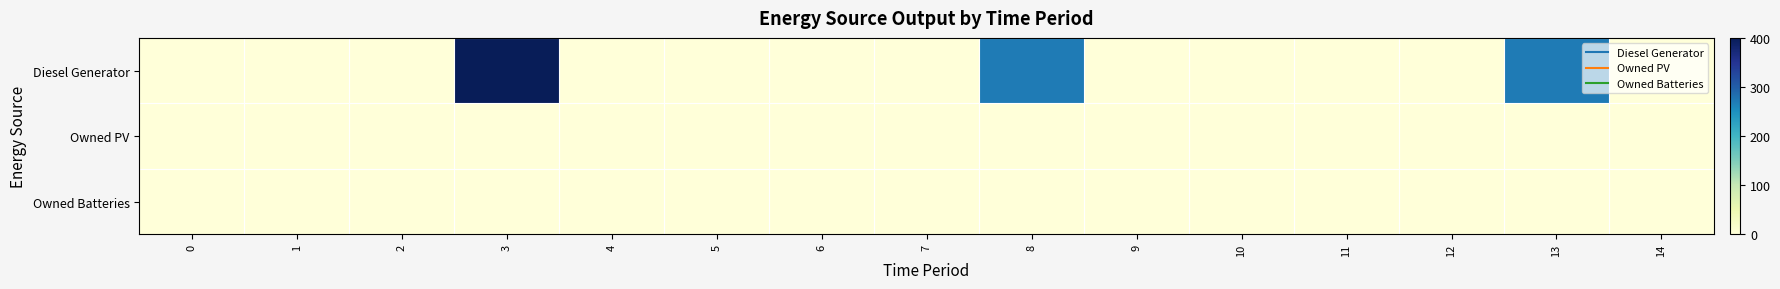

Between 7 and 2, which is larger?

7